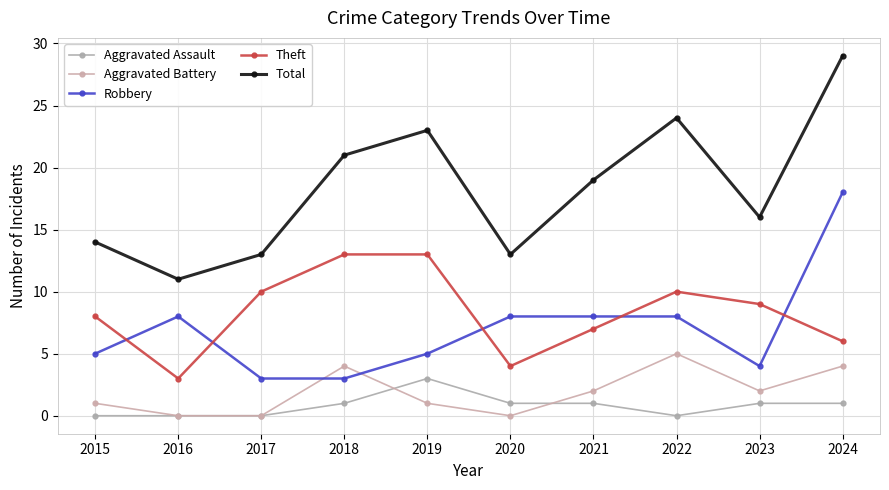

At which category is the sum across all series the highest?

2024